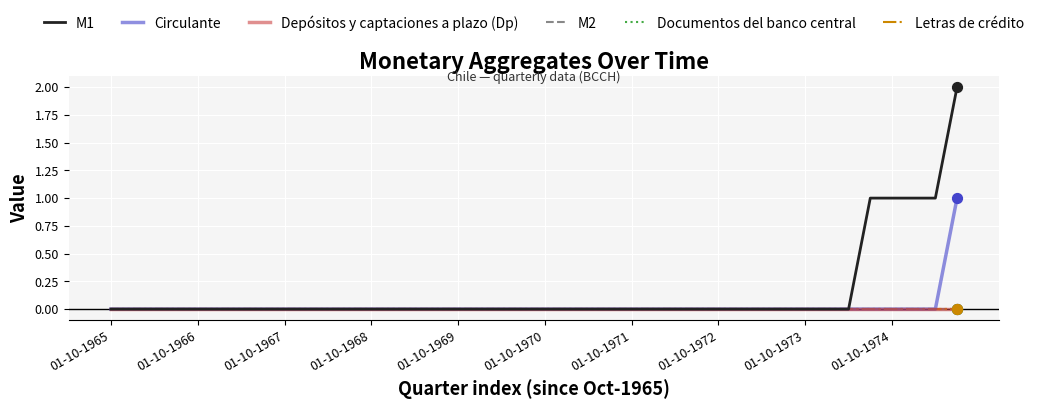

Is this an area chart (filled region under the line)?

No